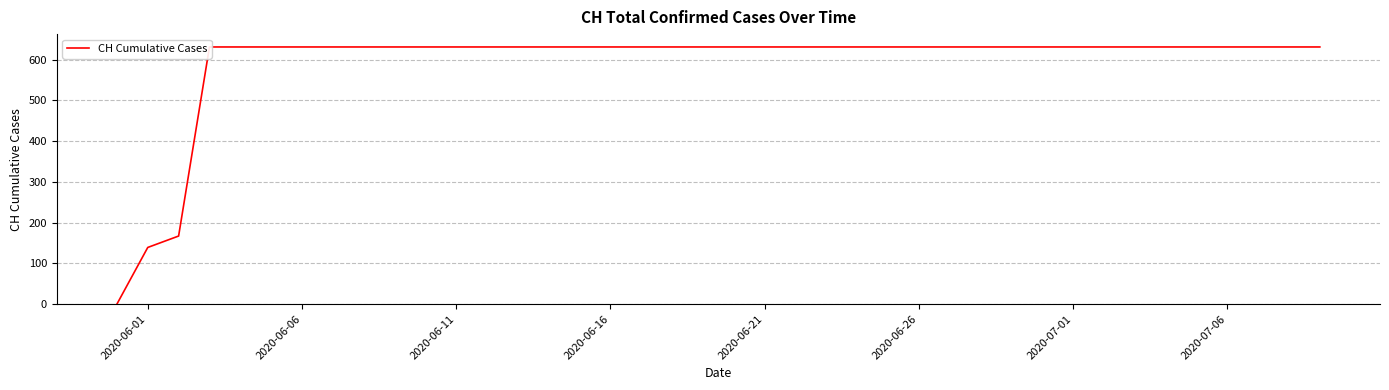

What is the greatest value displayed?

631